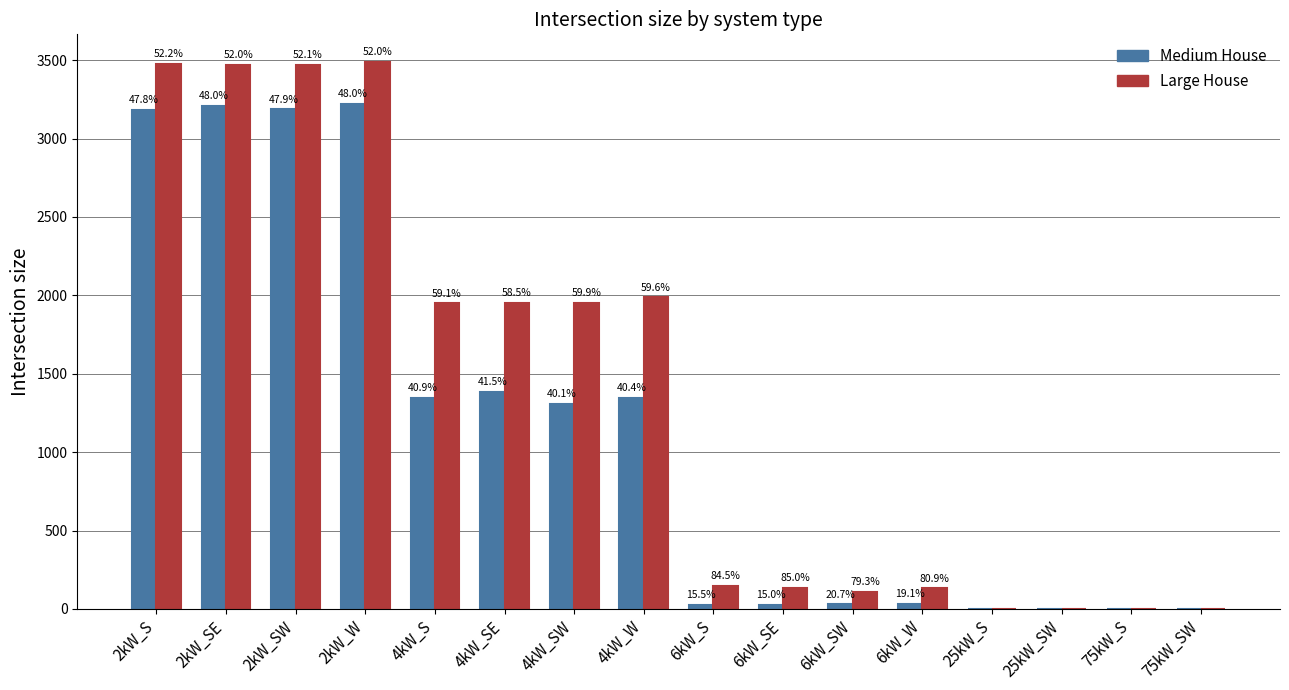

At how many categories does at least one series exceed 1078?

8